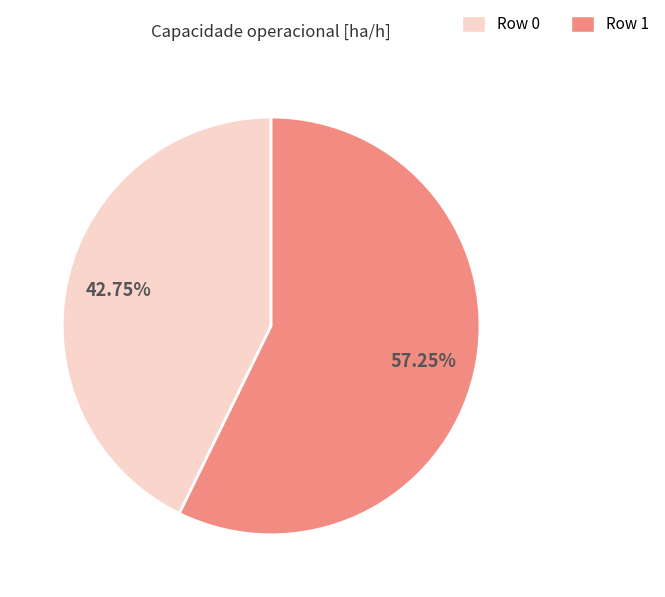

How many slices are in this pie chart?

2